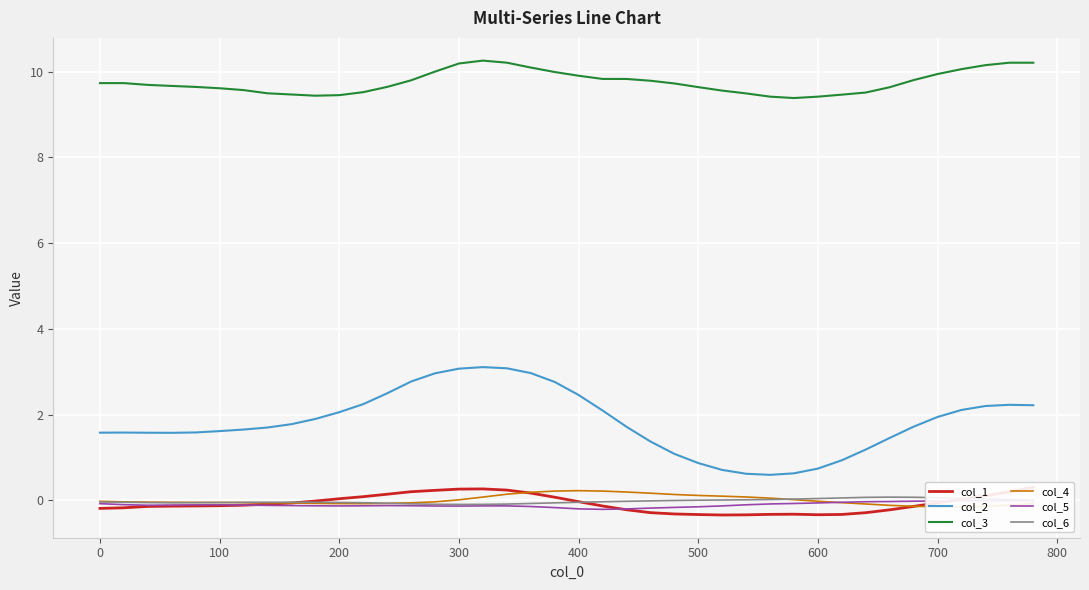

What are all the series names shown in the legend?

col_1, col_2, col_3, col_4, col_5, col_6